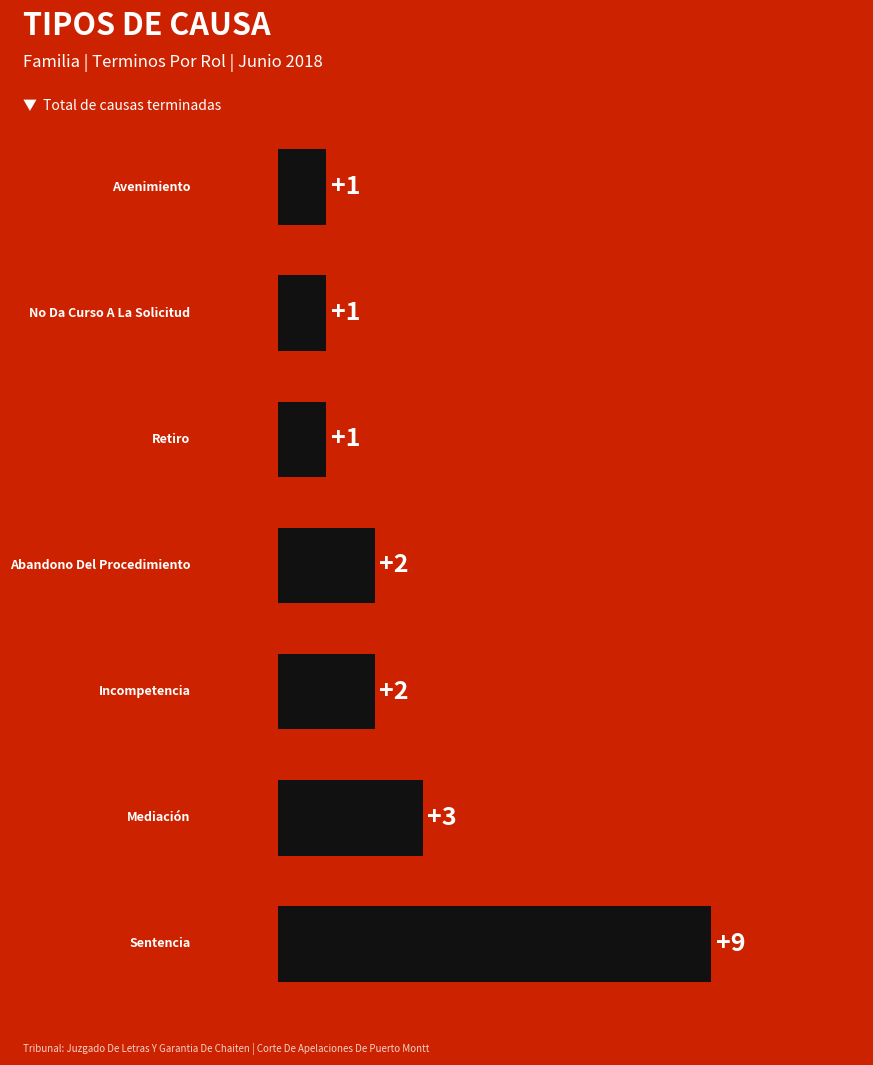

Reading bottom to top, extract all data points from this chart.

9	3	2	2	1	1	1